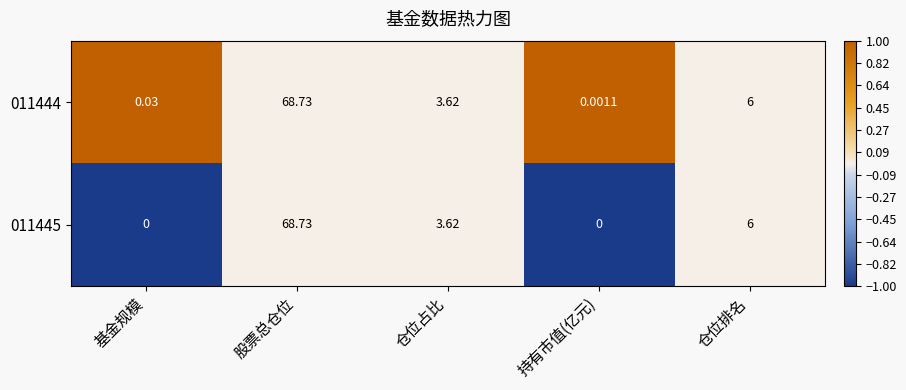

List the labels in order of 011444 value, largest first.

股票总仓位, 仓位排名, 仓位占比, 基金规模, 持有市值(亿元)